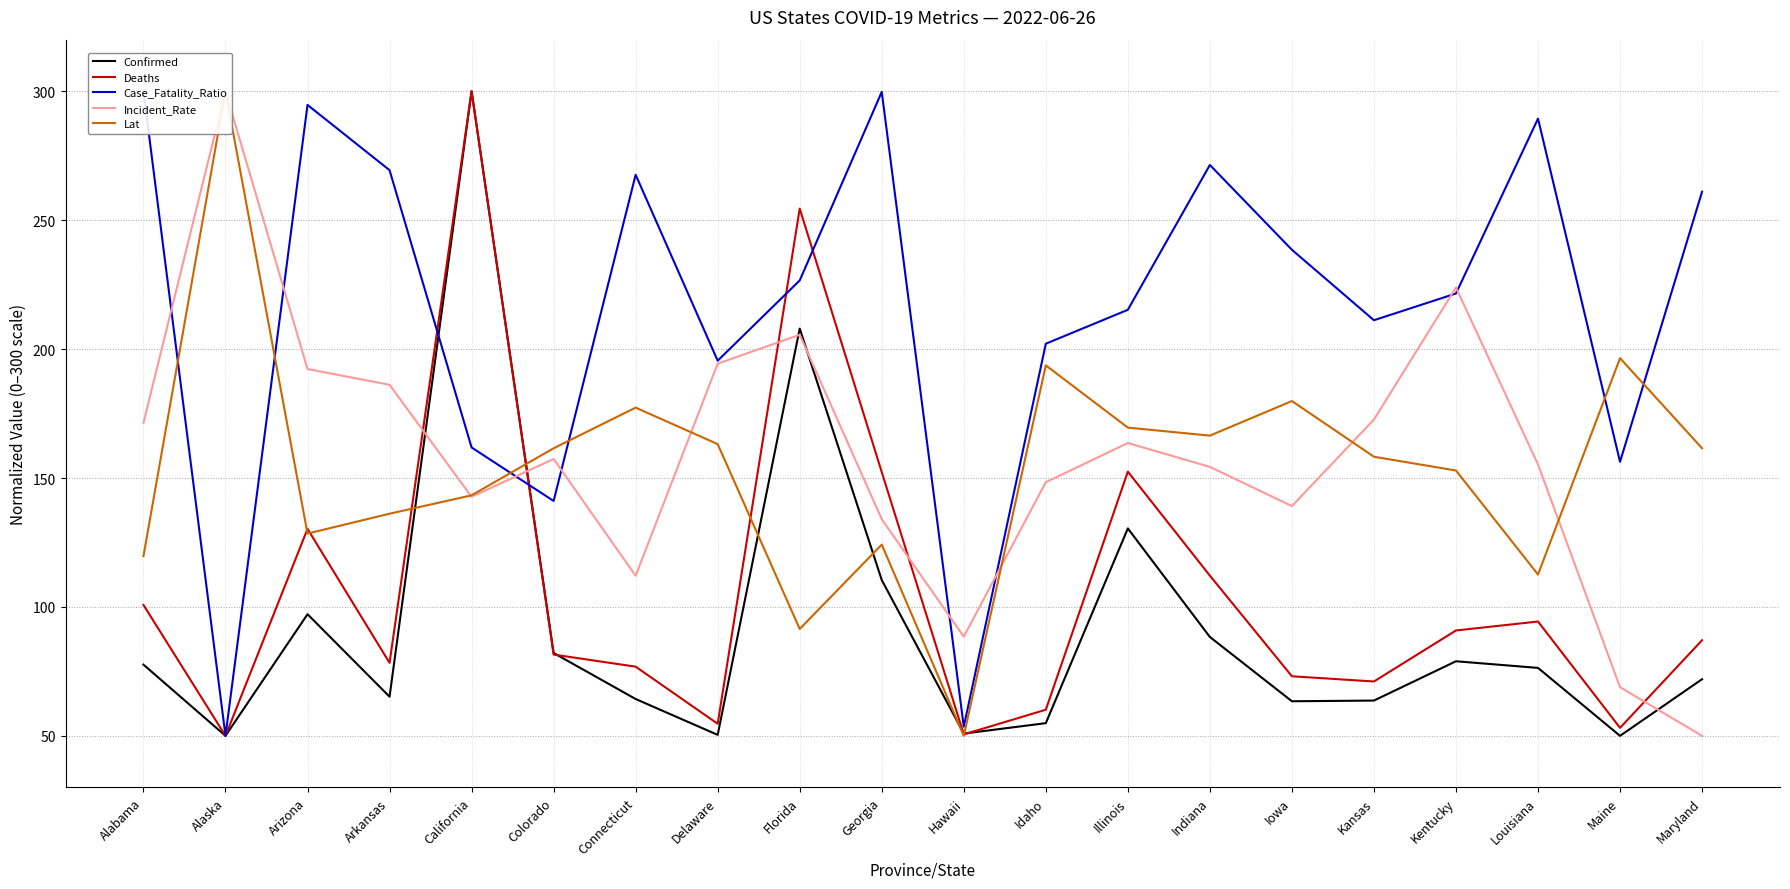

Which series changed the most between Alabama and California?

Confirmed